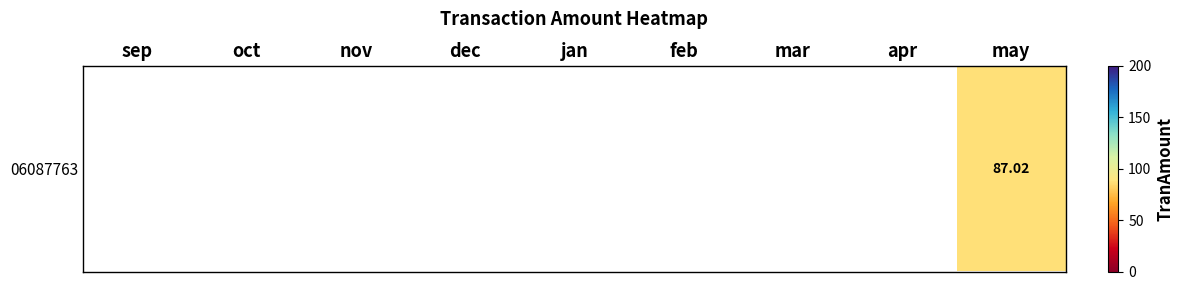

Between sep and nov, which is larger?

nov